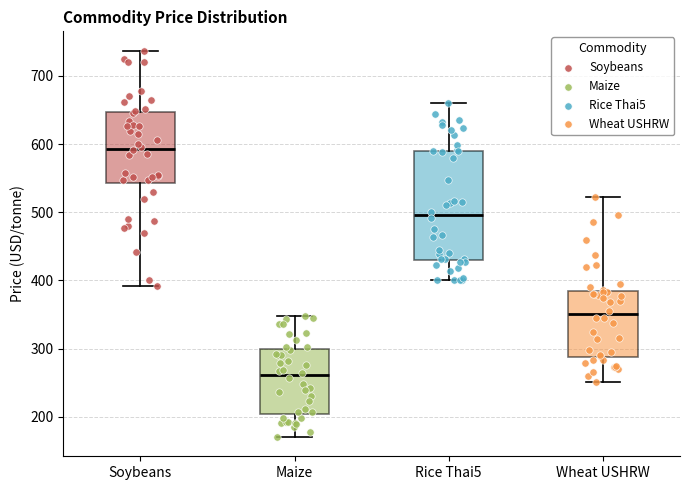

Which box is the tallest, from its lower edge to its upper edge?

Rice Thai5